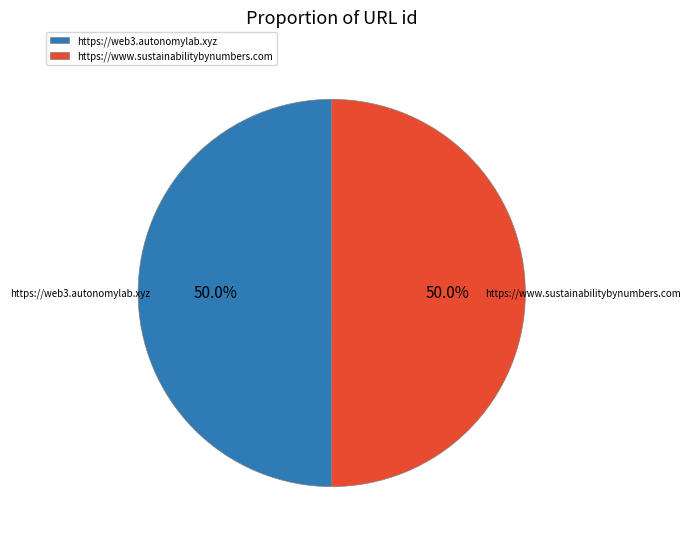

Do https://web3.autonomylab.xyz and https://www.sustainabilitybynumbers.com together represent more than half of the pie?

Yes